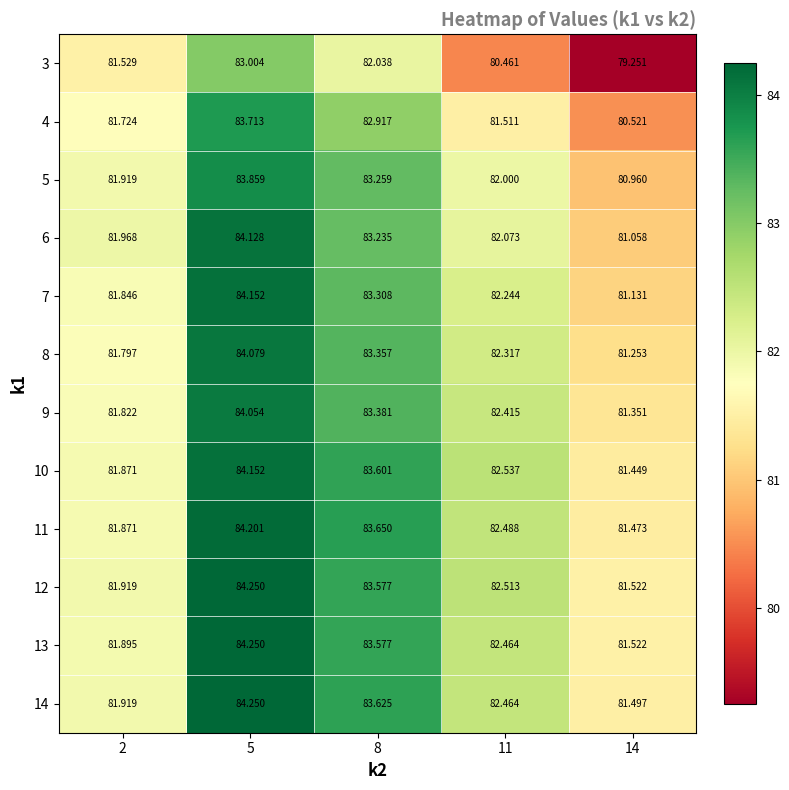

At how many categories does at least one series exceed 82?

3